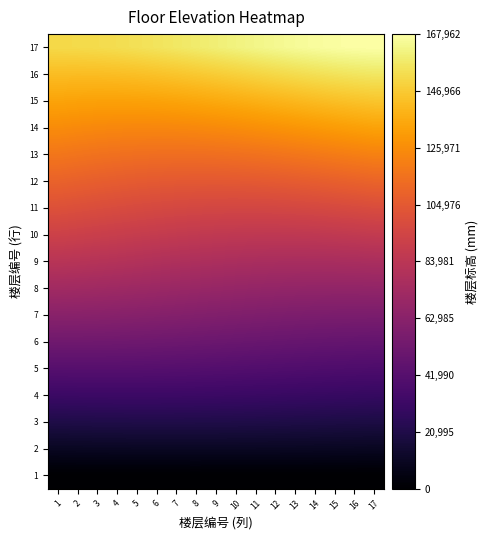

At which category is the sum across all series the highest?

17